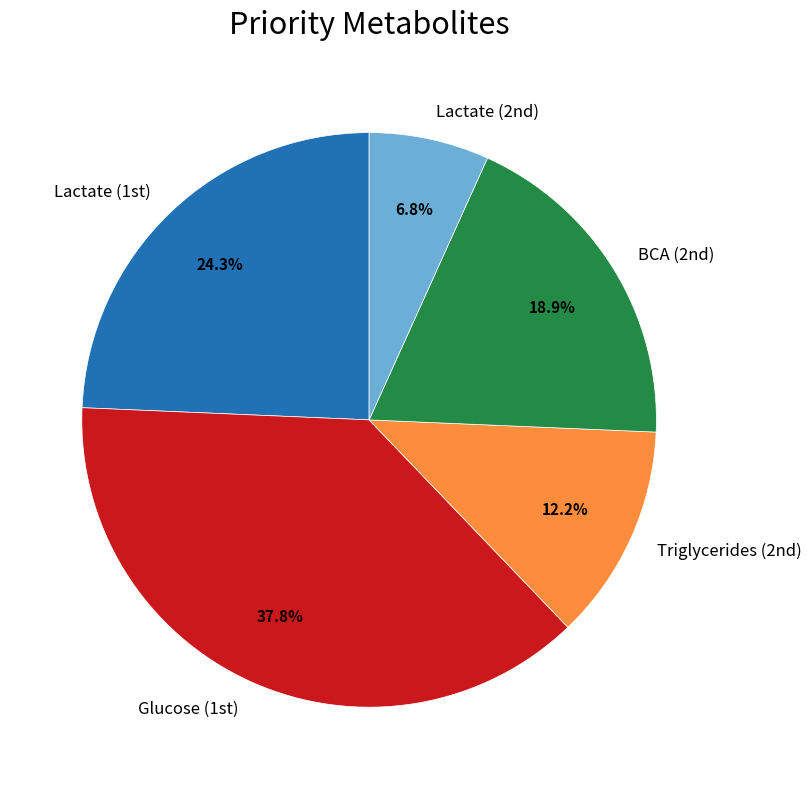

Count the number of slices in the pie.

5